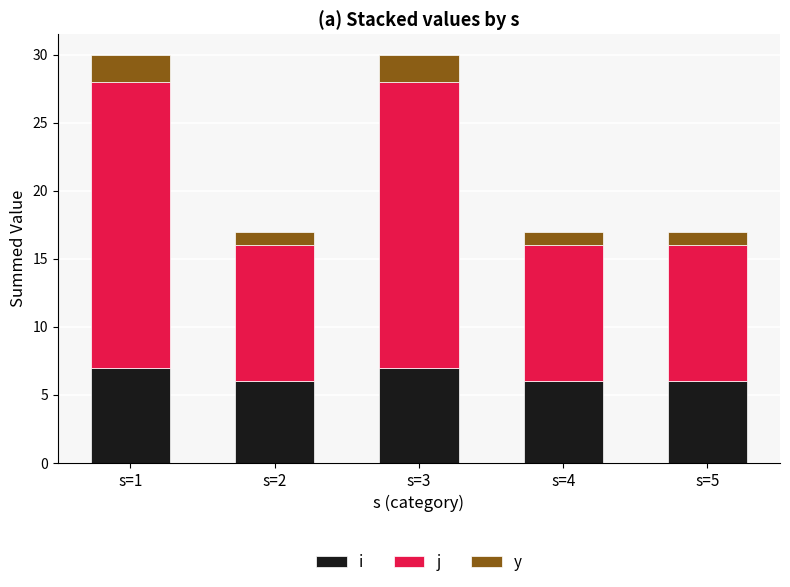

Which series has the largest total across all categories?

j